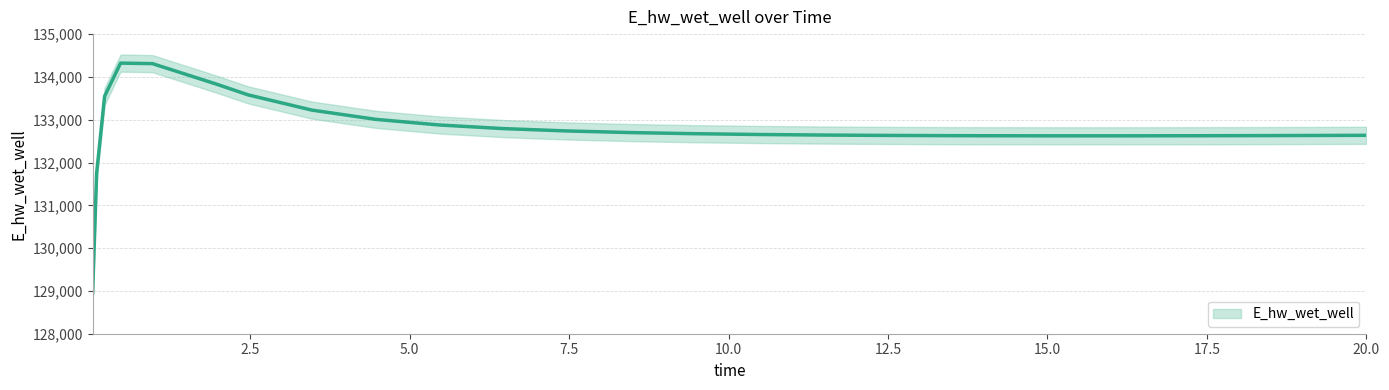

What is the label of the 24th point from the left?

18.46875